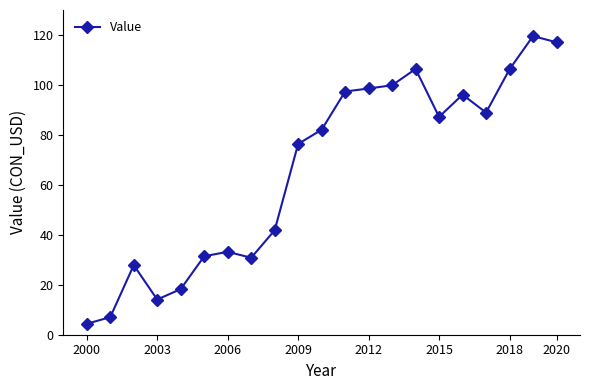

What is the value of the 8th point from the left?

30.8